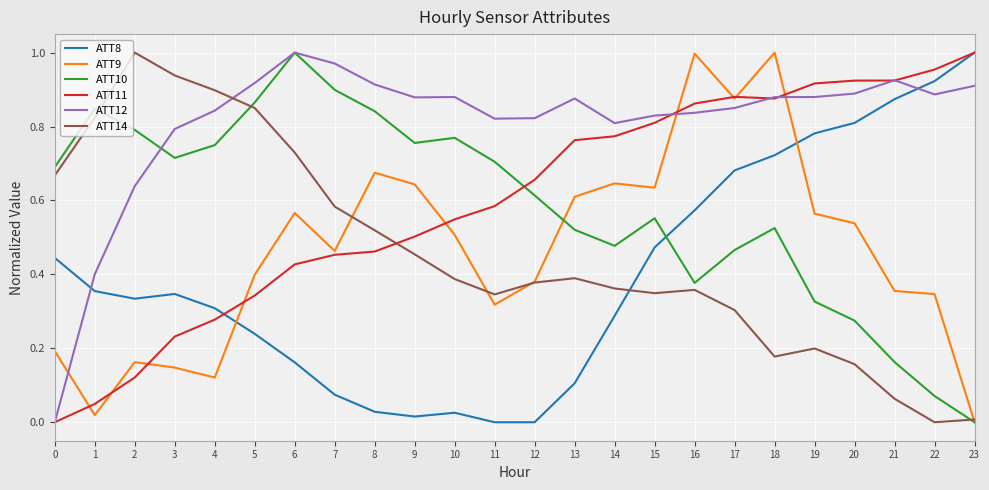

At how many categories does at least one series exceed 0?

24